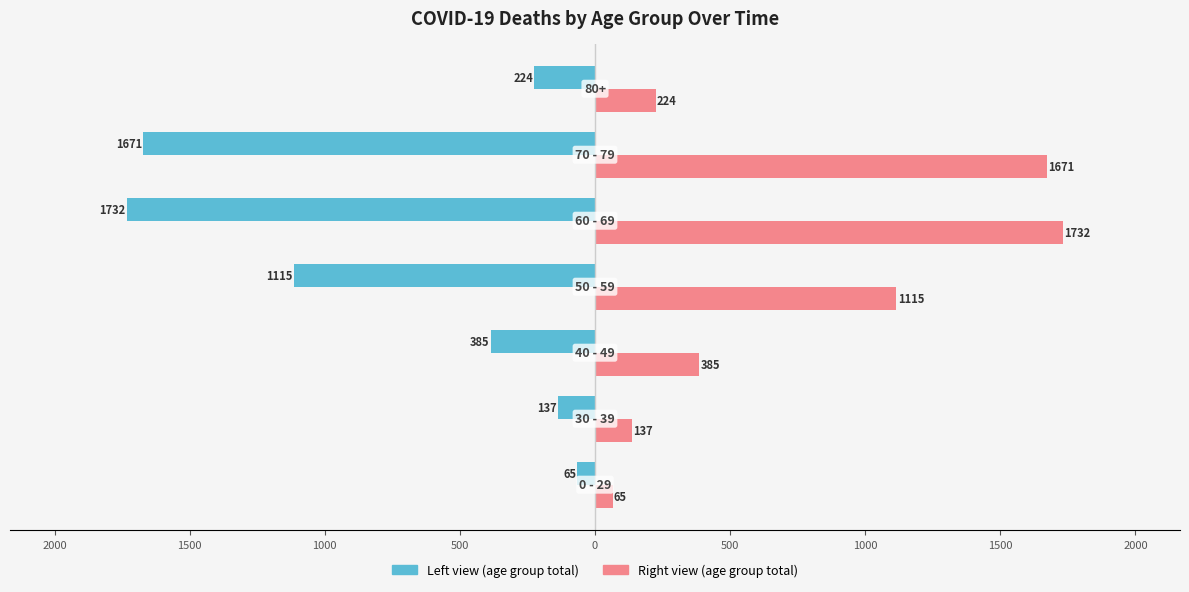

Reading right to left, extract all data points from this chart.

Younger (Age Group): -224	-1671	-1732	-1115	-385	-137	-65
Older (Age Group): 224	1671	1732	1115	385	137	65